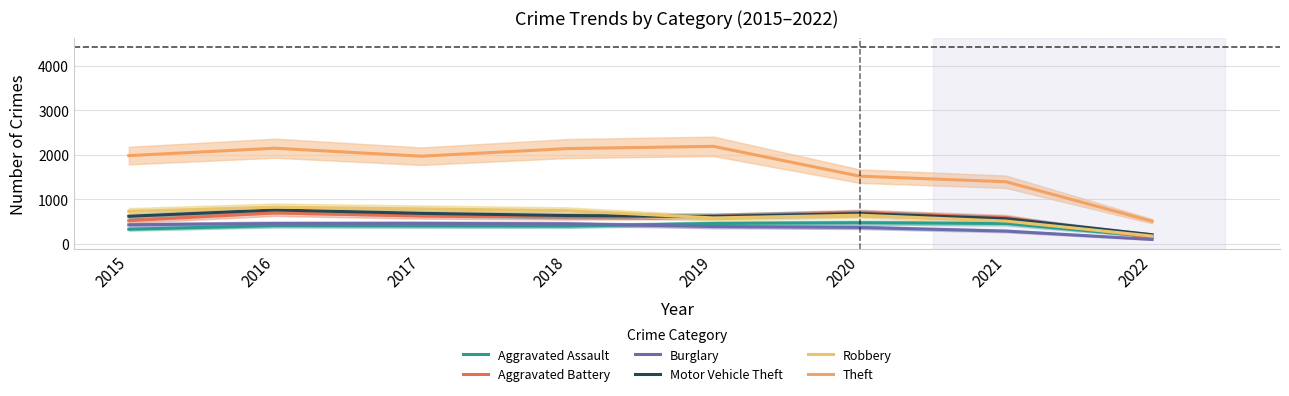

Is it true that Burglary equals 422 at 2015?

True